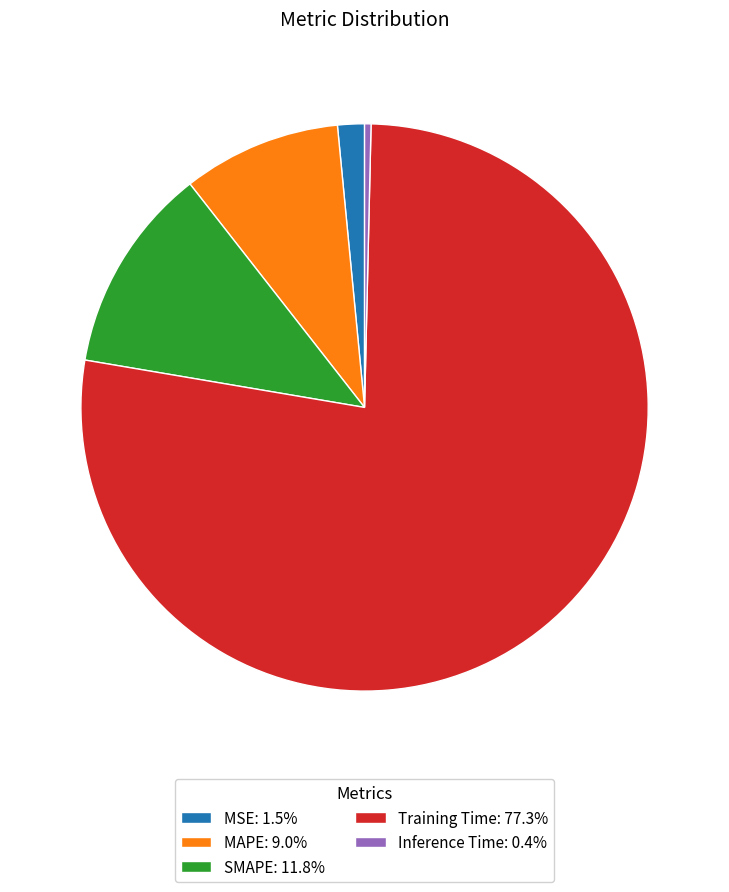

Is SMAPE the majority of the pie?

No